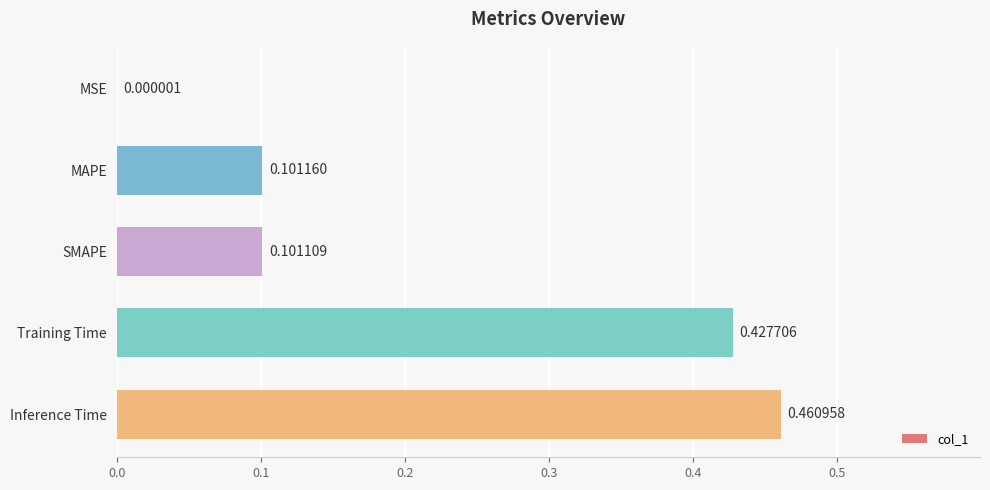

What is the change in value from MSE to Training Time?

+0.4